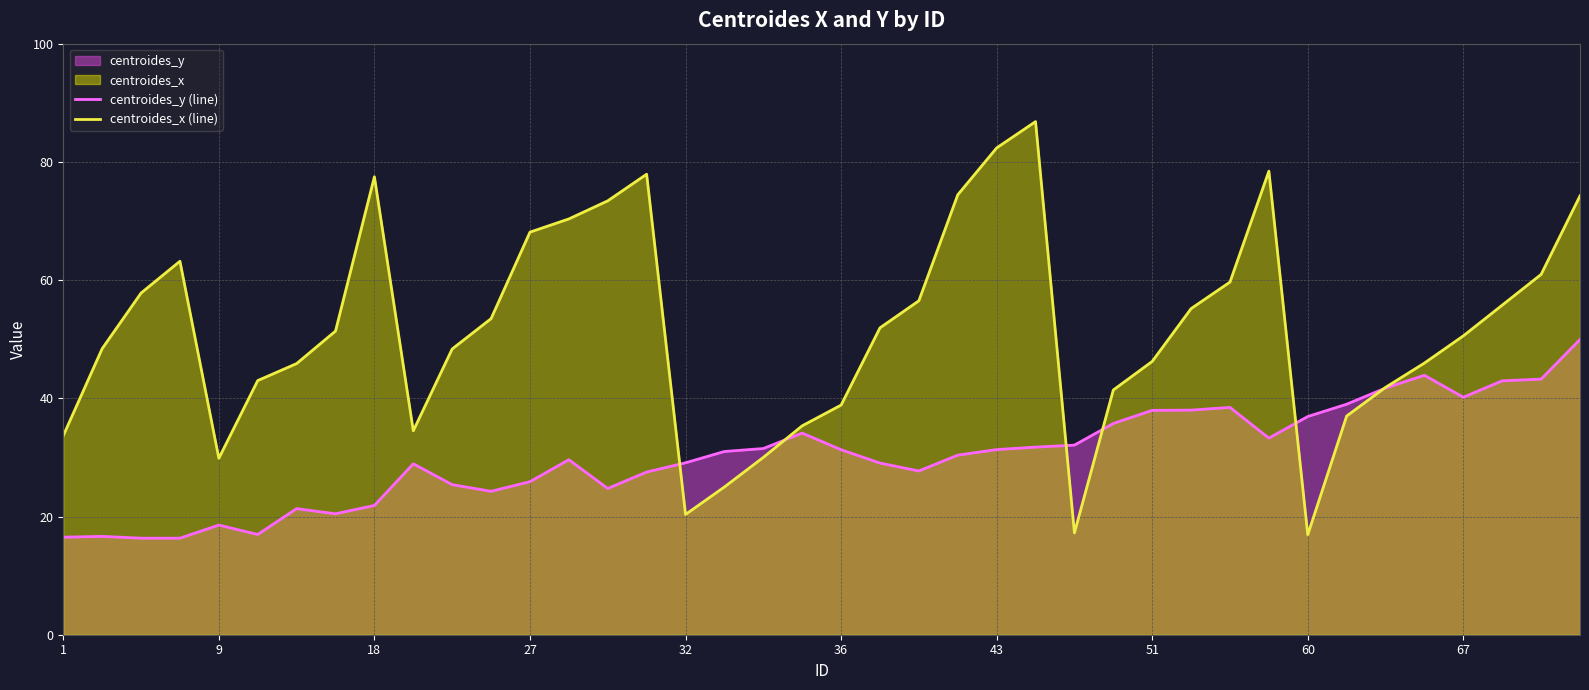

In centroides_x (line), how many points are lower than both neighbors (excluding endpoints)?

5